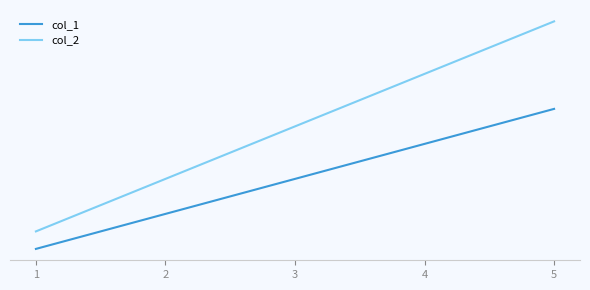

True or false: col_2 and col_1 cross at least once.

False